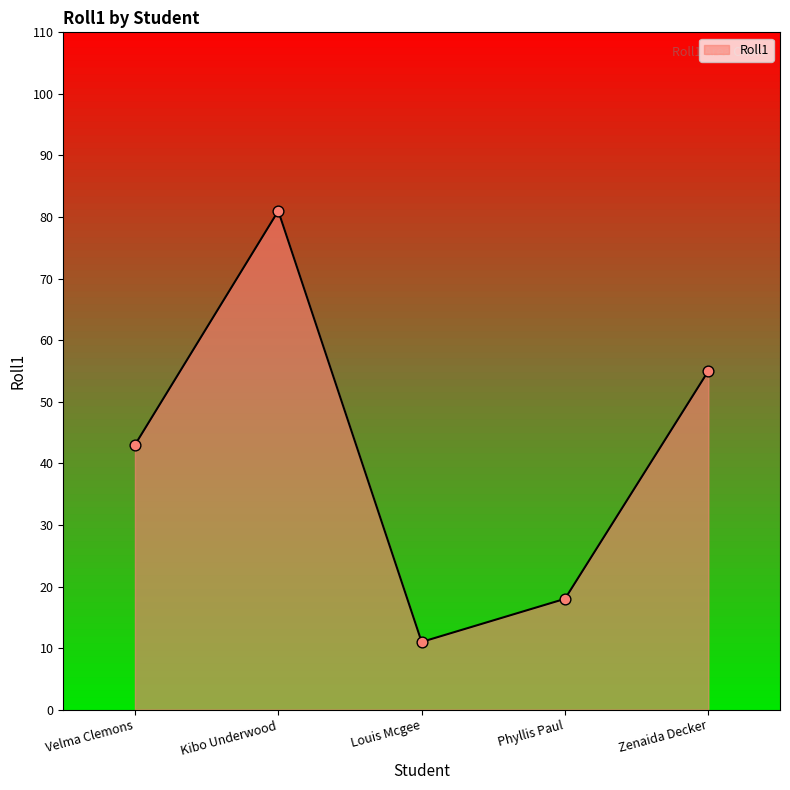

Which has a higher value, Zenaida Decker or Kibo Underwood?

Kibo Underwood